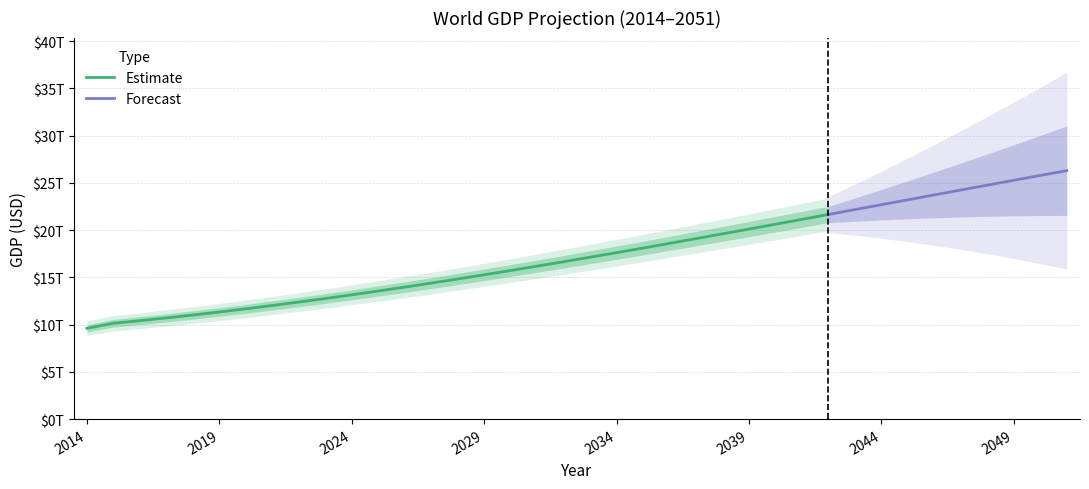

Is it true that the value at 2048 is 24763246235556.1?

True